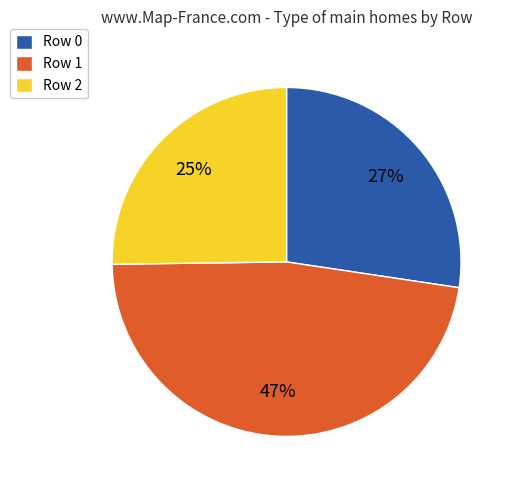

To the nearest percent, what percentage of the pie is Row 1?

47%